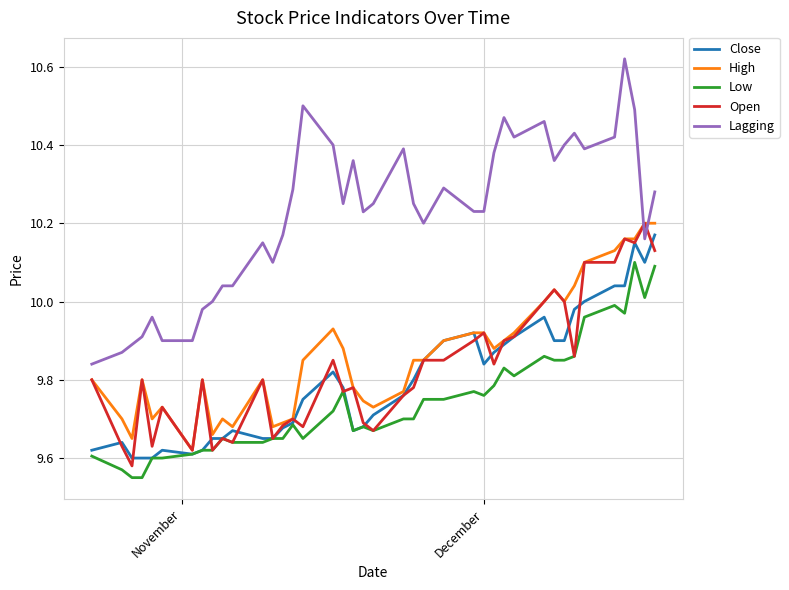

Which series has the largest total across all categories?

Lagging